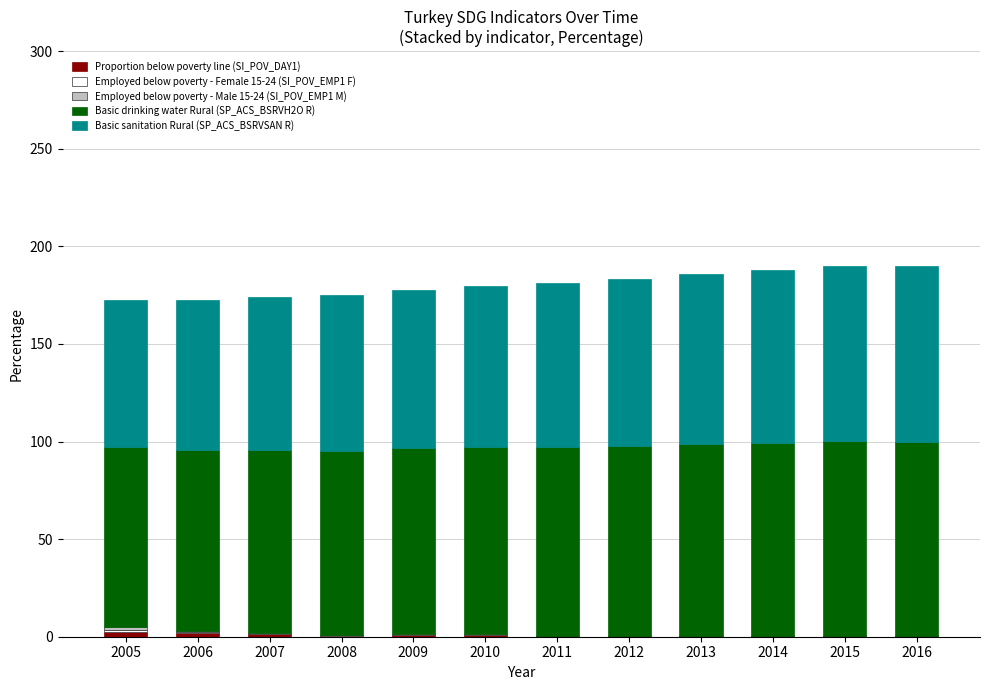

Does the chart contain stacked bars?

Yes